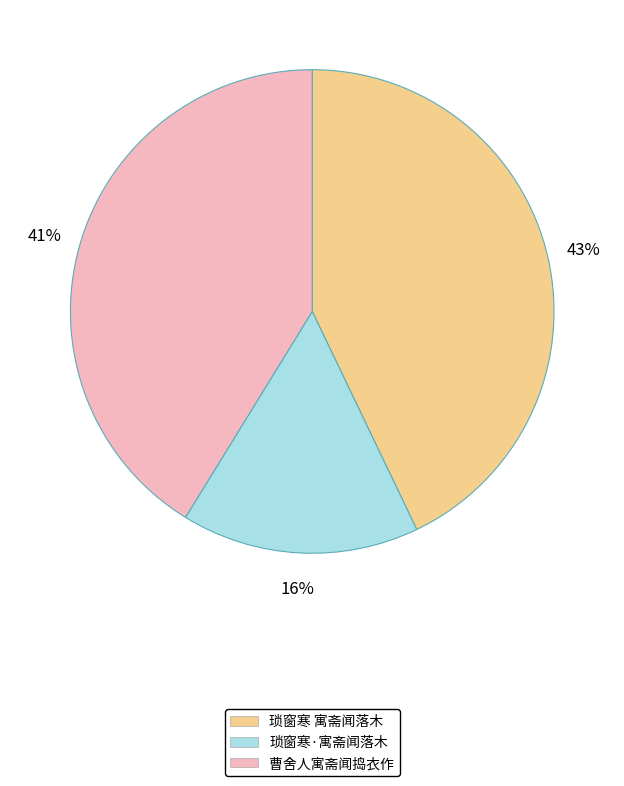

To the nearest percent, what portion does 曹舍人寓斋闻捣衣作 represent?

41%